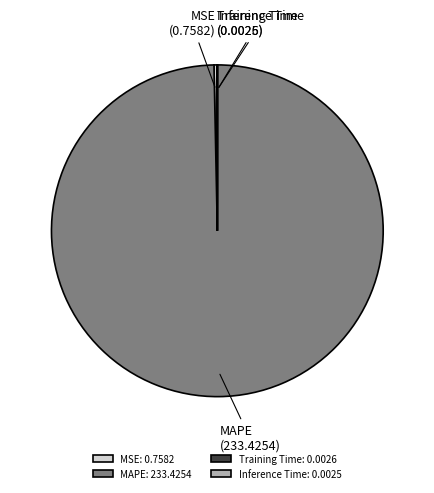

Does MSE account for over 50% of the chart?

No